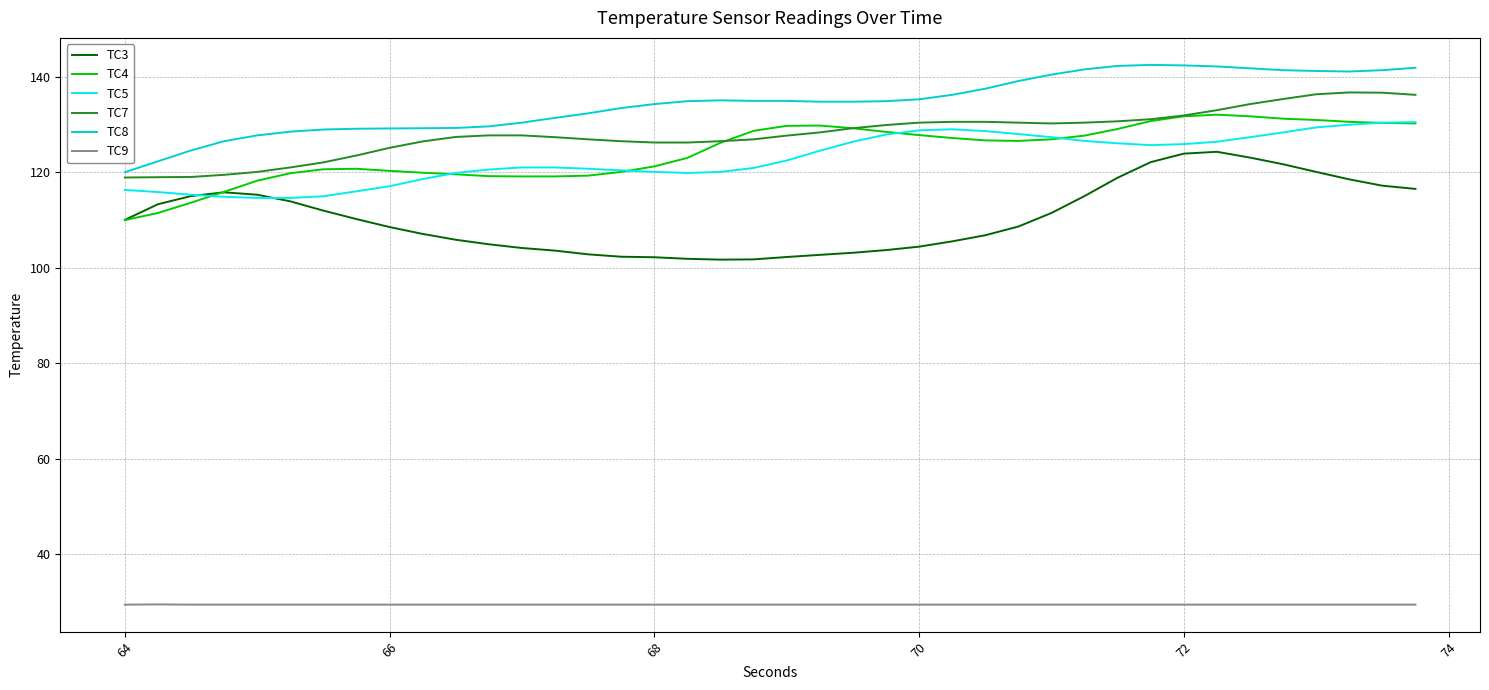

True or false: TC9 and TC3 cross at least once.

False